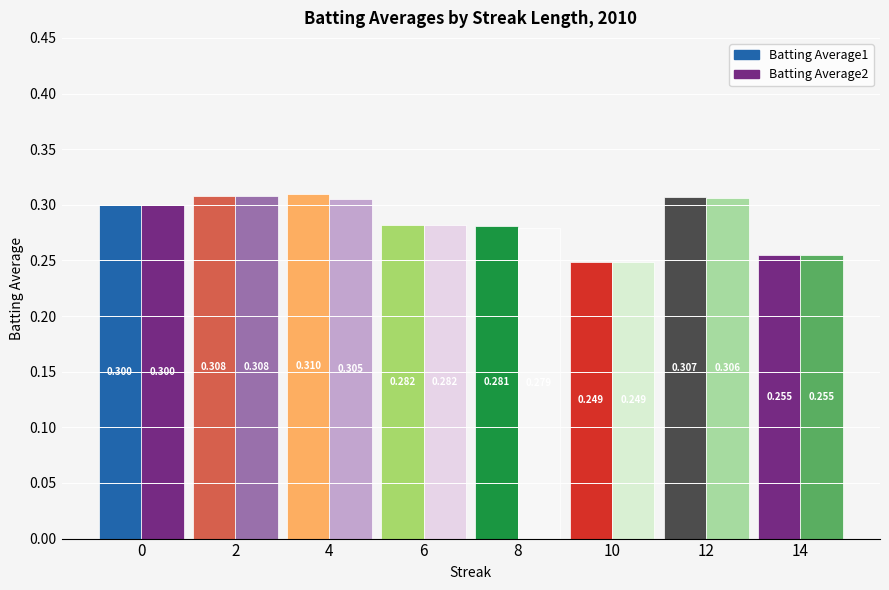

List the labels in order of Batting Average2 value, smallest first.

10, 14, 8, 6, 0, 4, 12, 2